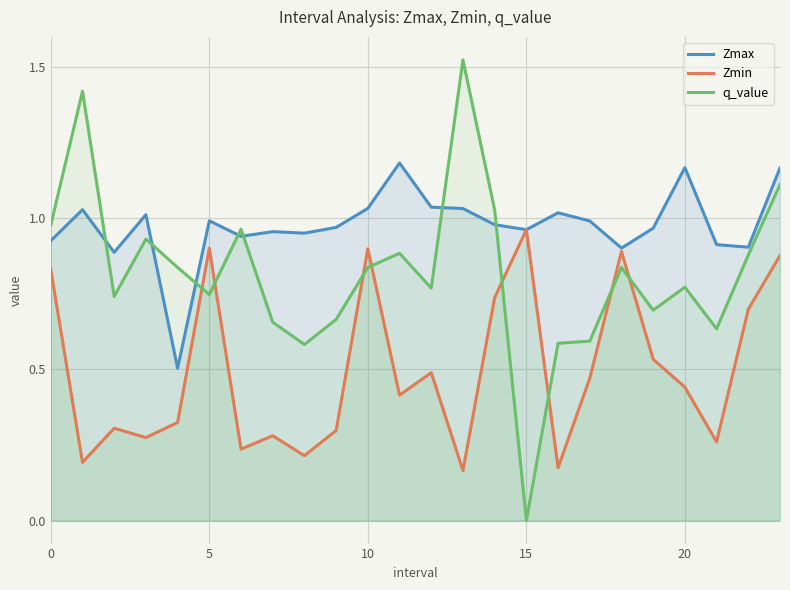

How many times do Zmin and q_value cross each other?

8